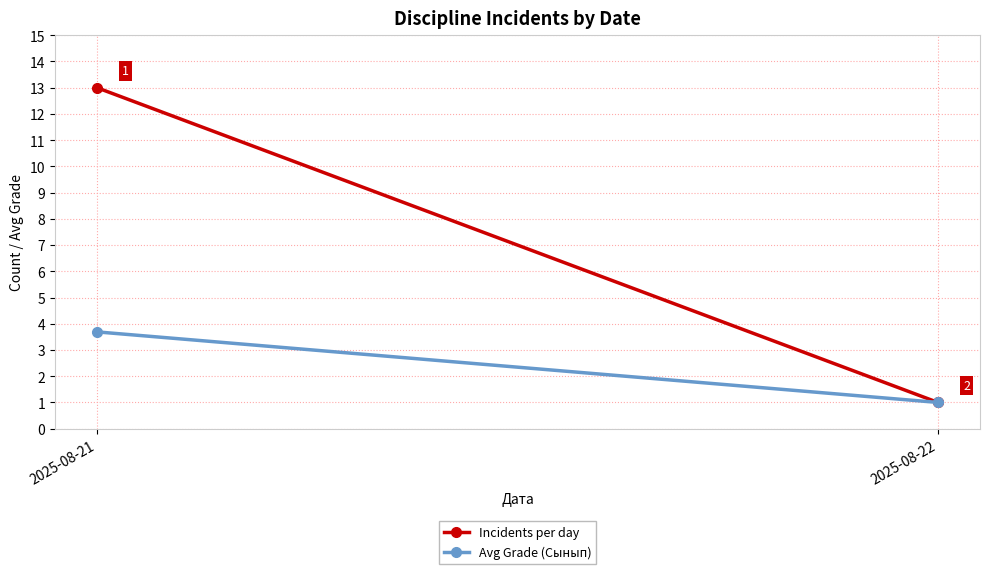

Rank the series by their maximum value, from highest to lowest.

Incidents per day, Avg Grade (Сынып)